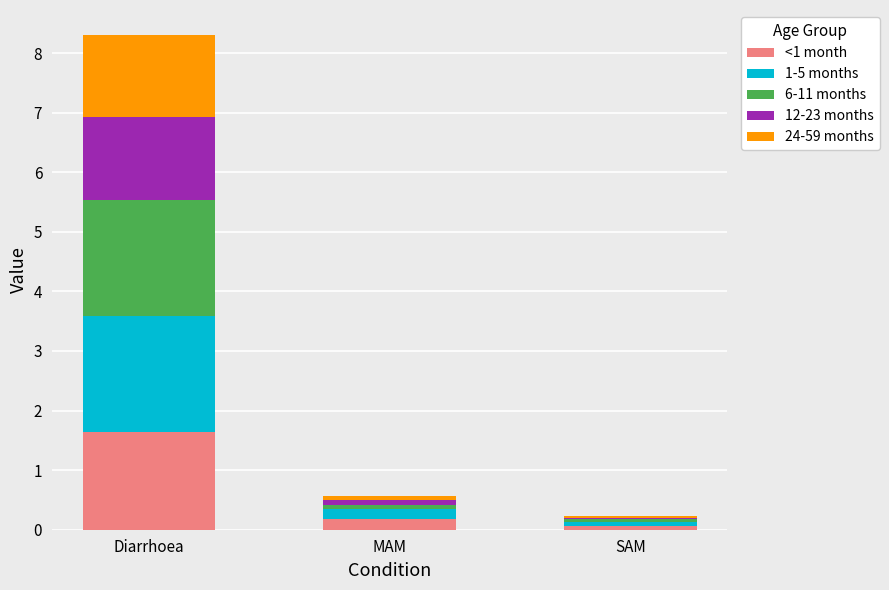

Reading left to right, transcribe the values for <1 month.

Diarrhoea=1.6	MAM=0.2	SAM=0.1